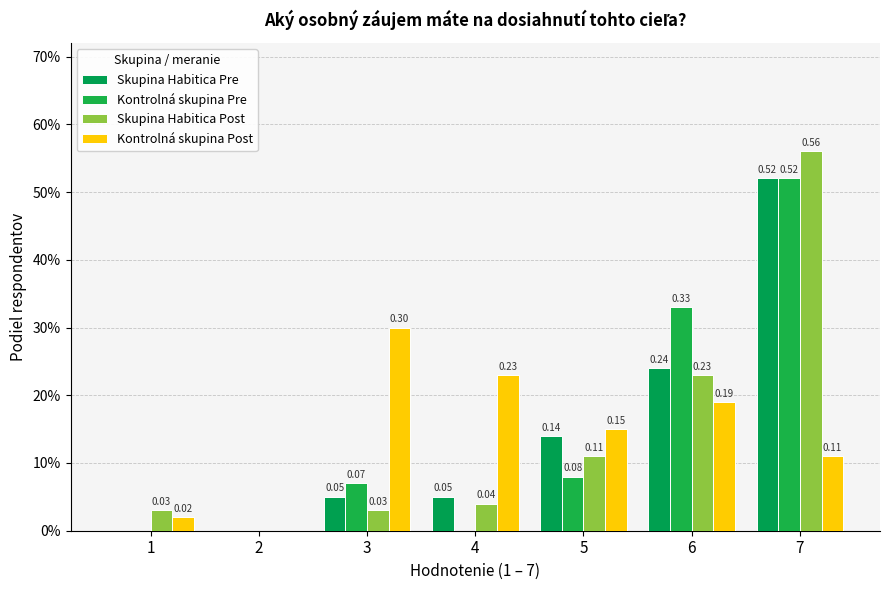

Are the bars horizontal?

No